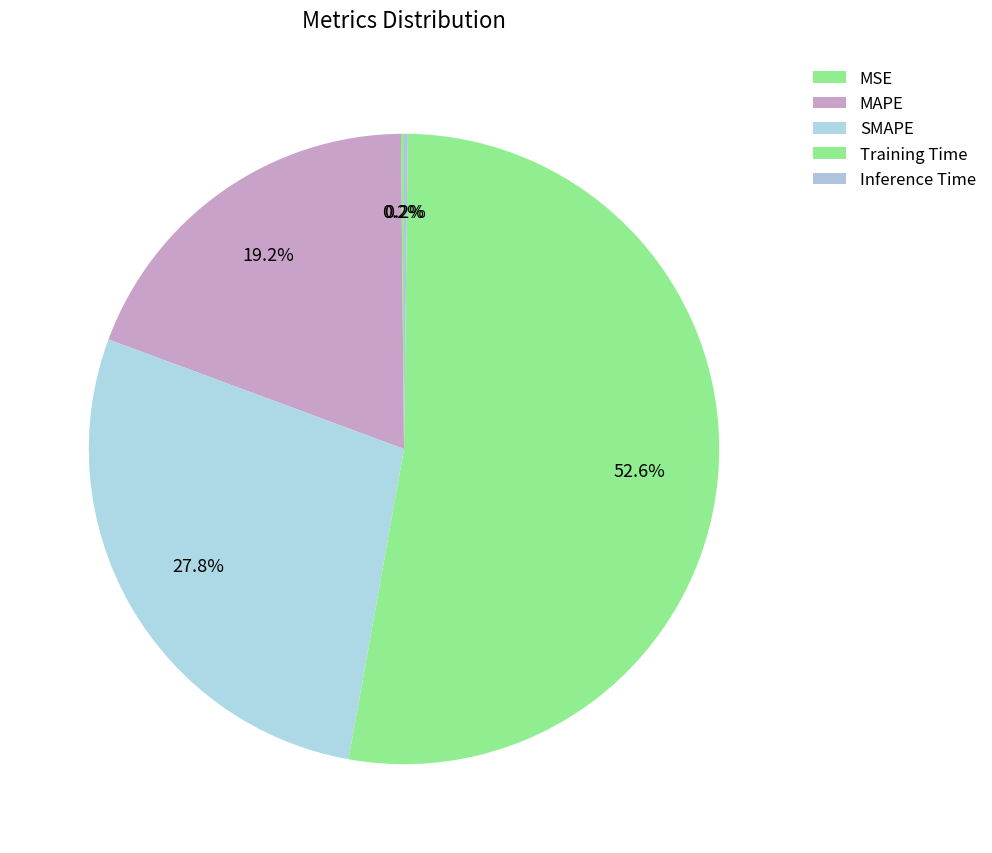

To the nearest percent, what is the combined percentage of SMAPE and Inference Time?

28%